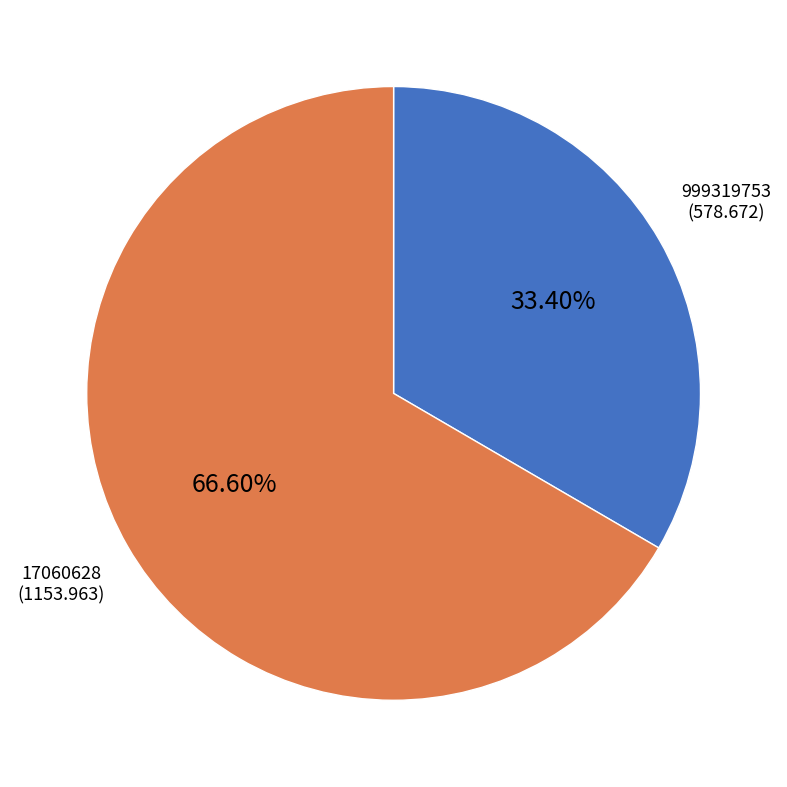

The 999319753 slice represents 43% of the pie. True or false?

False